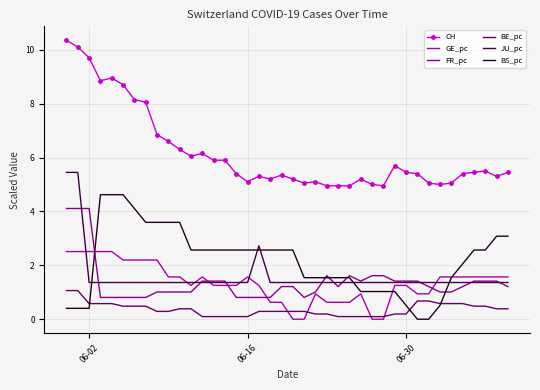

Which series has the largest total across all categories?

CH